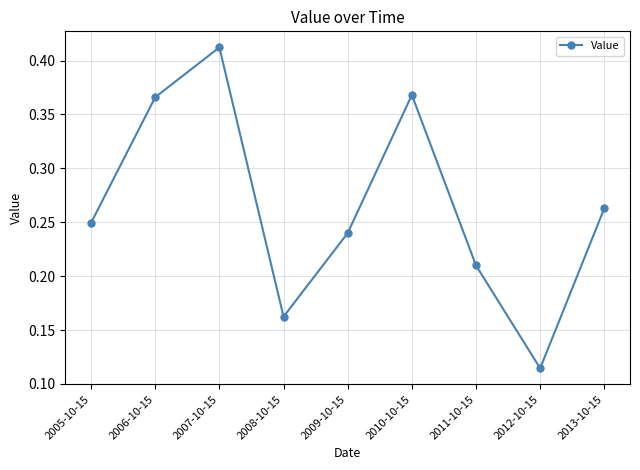

What is the change in value from 2008-10-15 to 2009-10-15?

+0.1